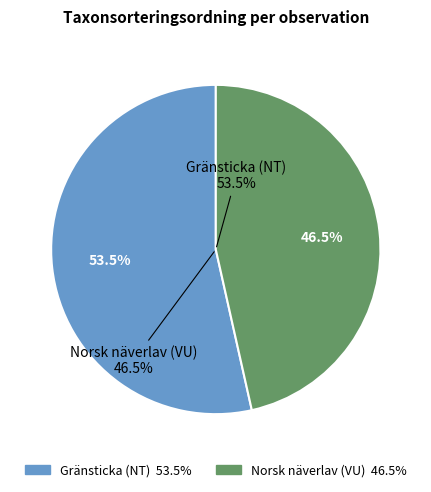

Count the number of slices in the pie.

2